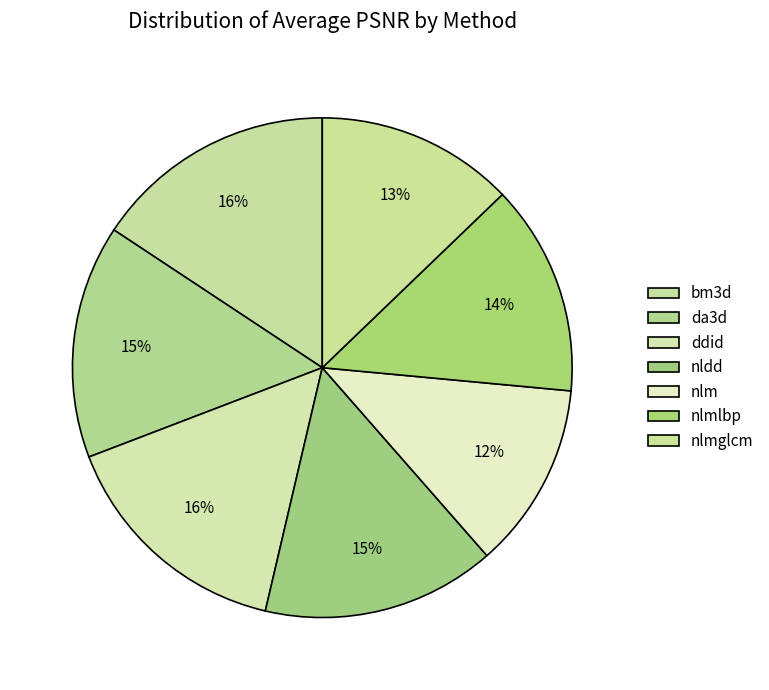

Which slice is the largest?

bm3d